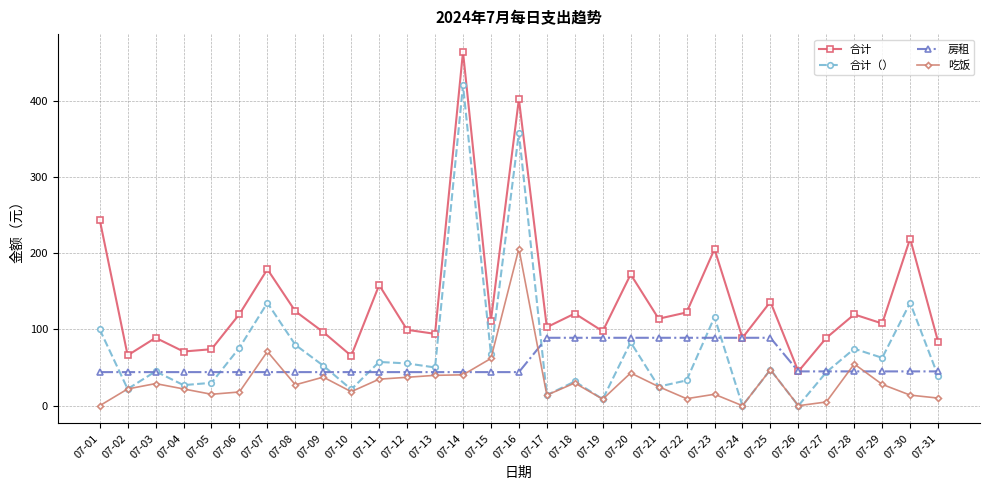

Between 07-16 and 07-31, which series saw the biggest shift?

合计（）